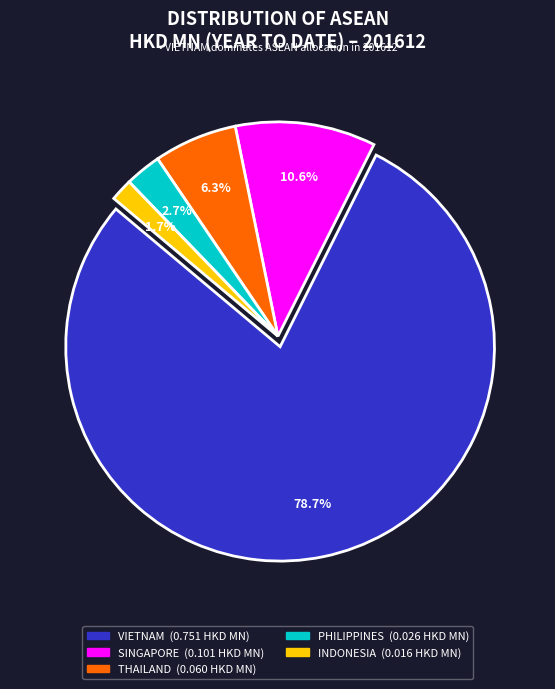

How many slices are in this pie chart?

5